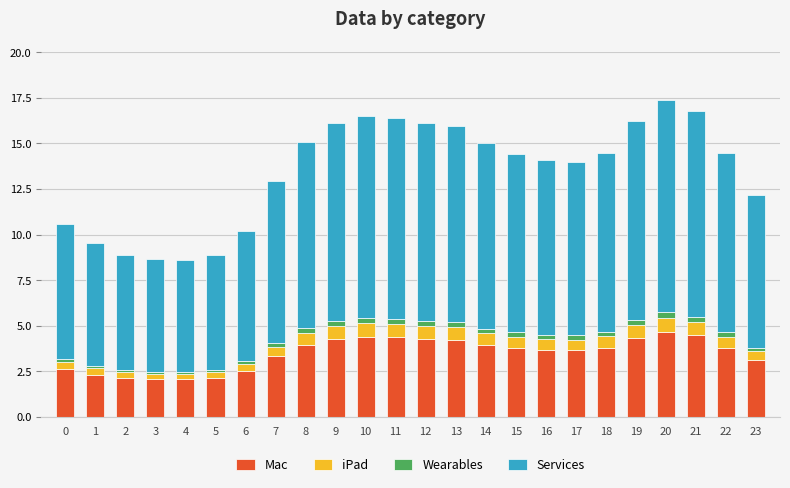

What is the minimum value for Mac?

2.1